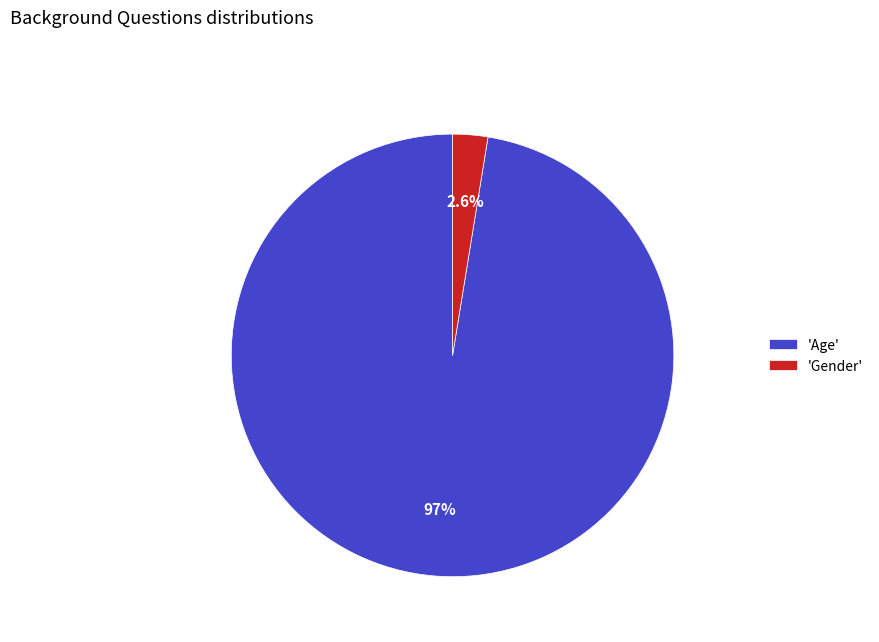

What is the majority slice?

'Age'